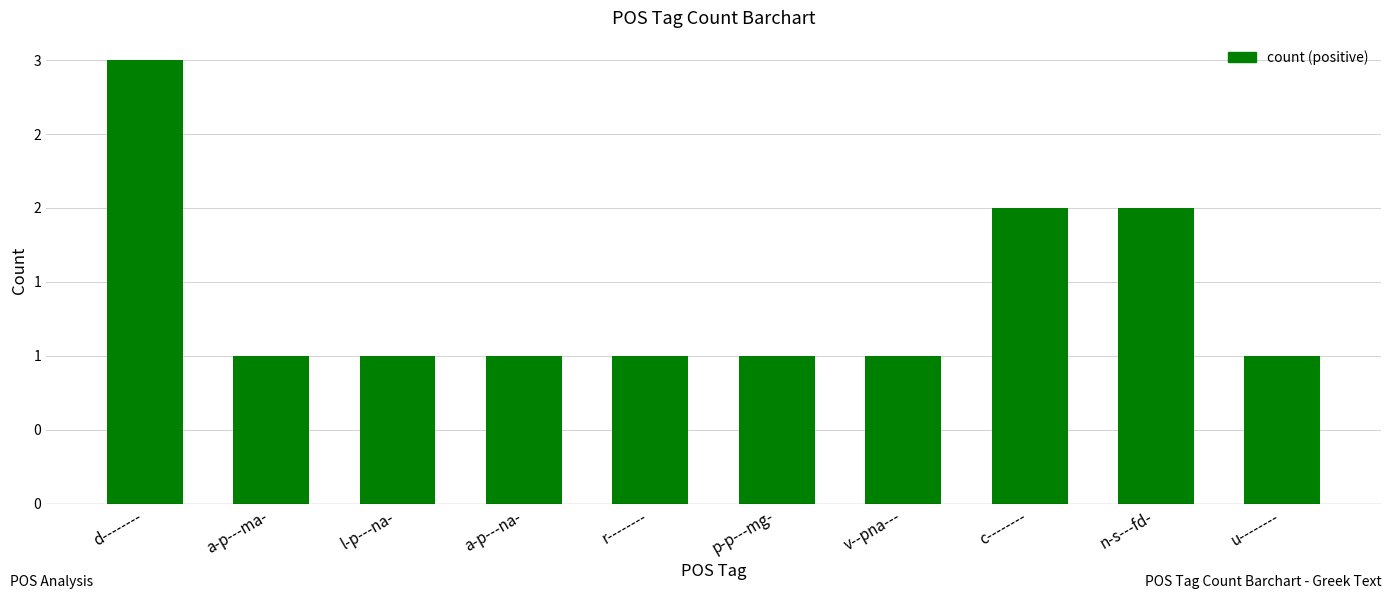

Reading right to left, what are all the values shown in this chart?

1	2	2	1	1	1	1	1	1	3